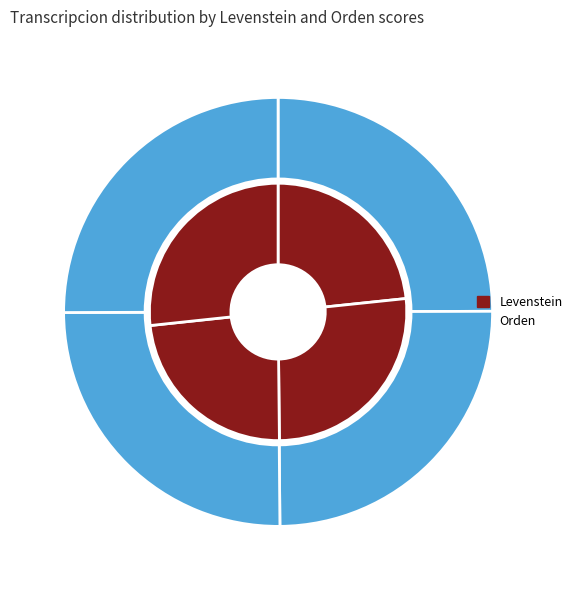

Which series has the widest spread of values?

Levenstein